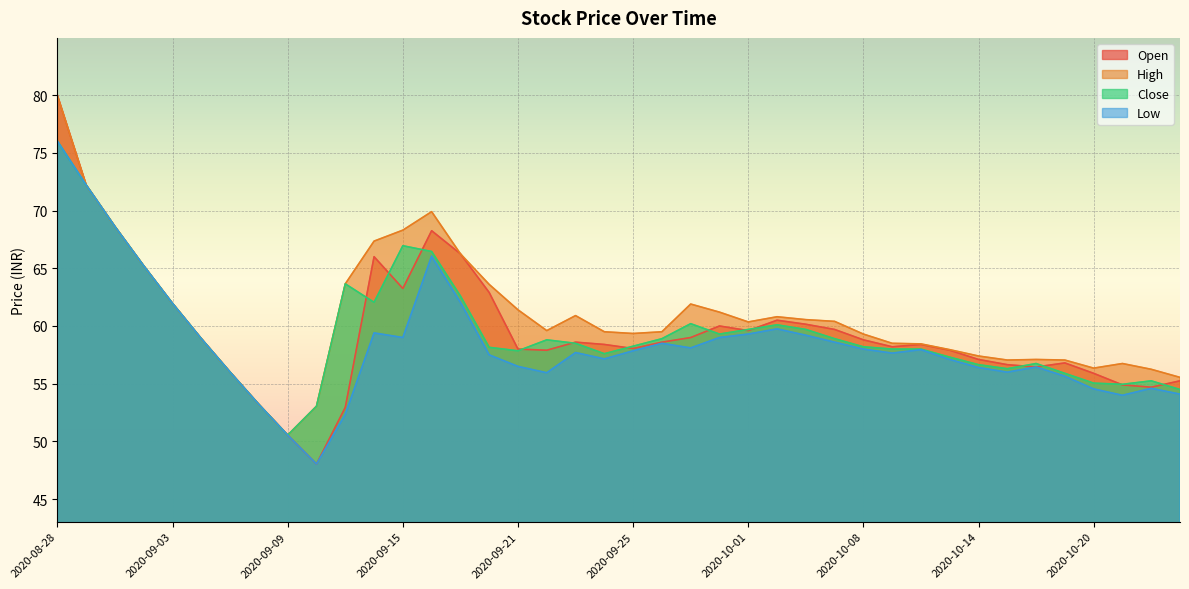

At which label is High closest to 65?

2020-09-02